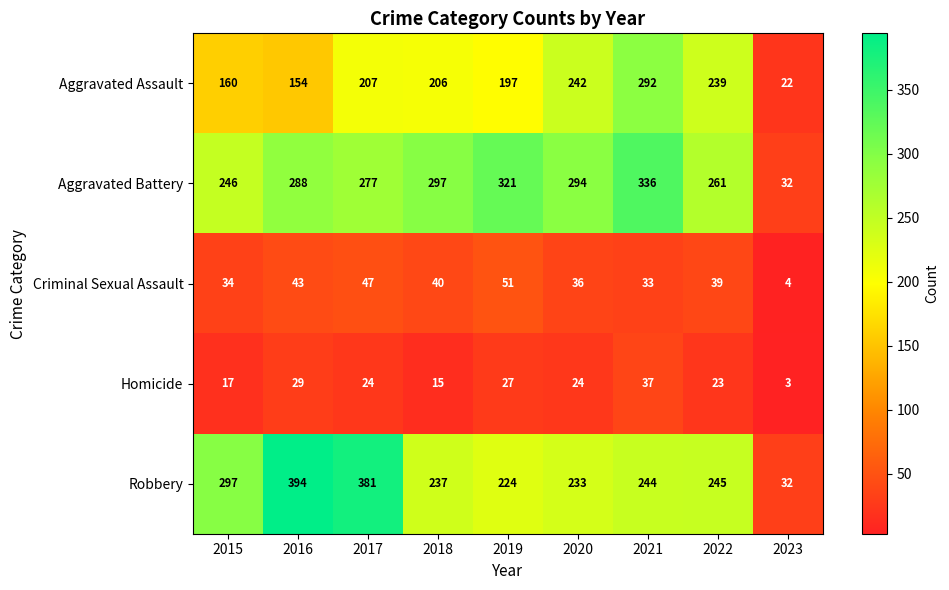

What is the difference between the maximum and minimum values in the Robbery series?

362